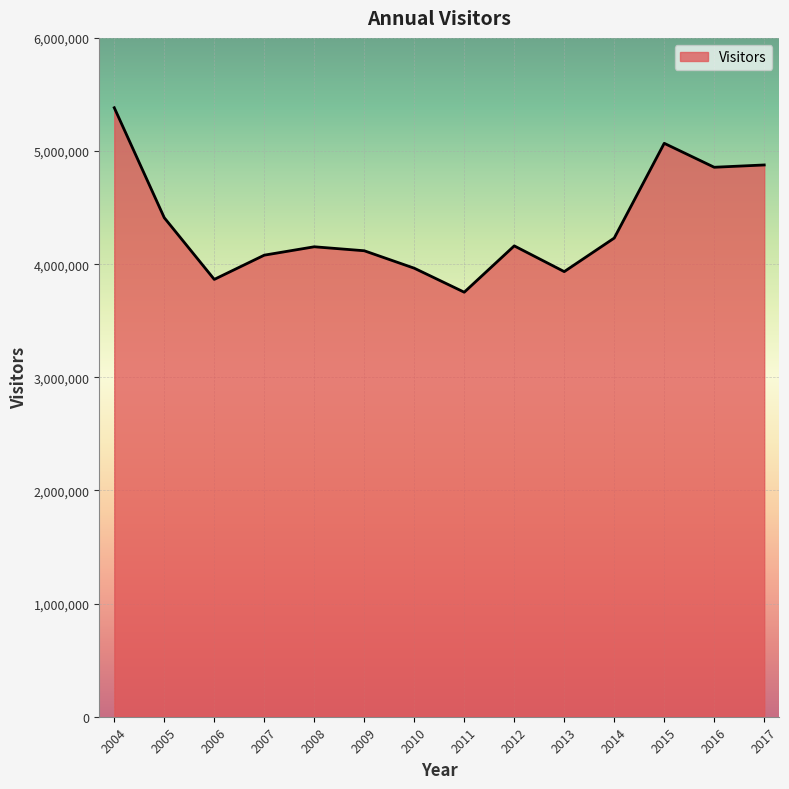

What is the difference between the values at 2016 and 2008?

702783